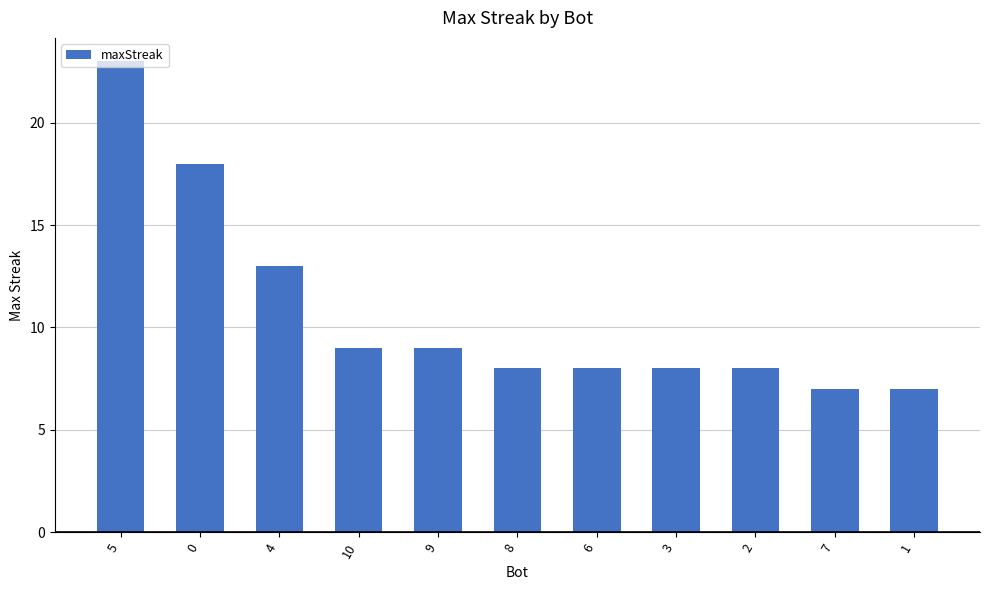

Reading left to right, transcribe all the data shown in this chart.

5=23	0=18	4=13	10=9	9=9	8=8	6=8	3=8	2=8	7=7	1=7